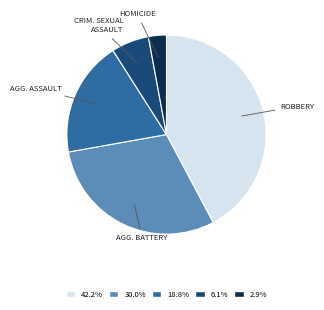

Is there a majority slice in this chart?

No